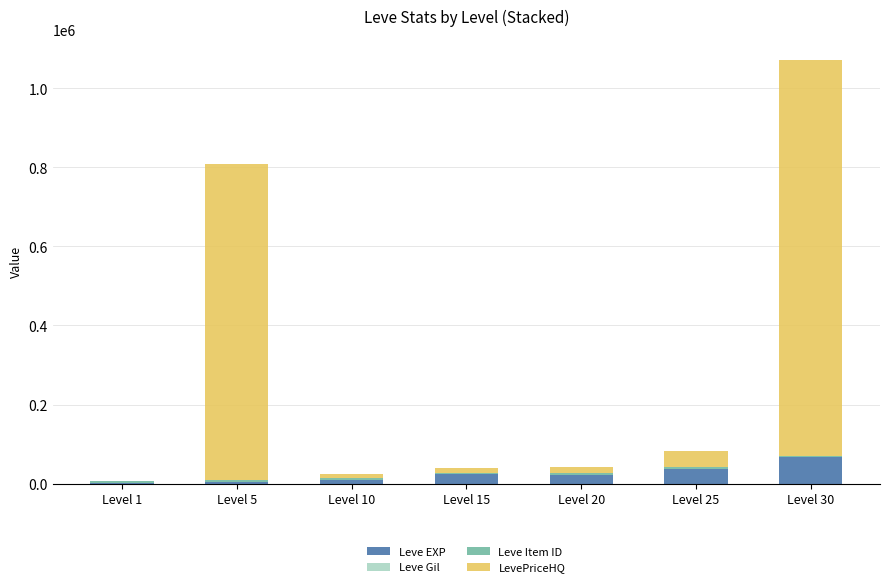

Does the chart contain stacked bars?

Yes